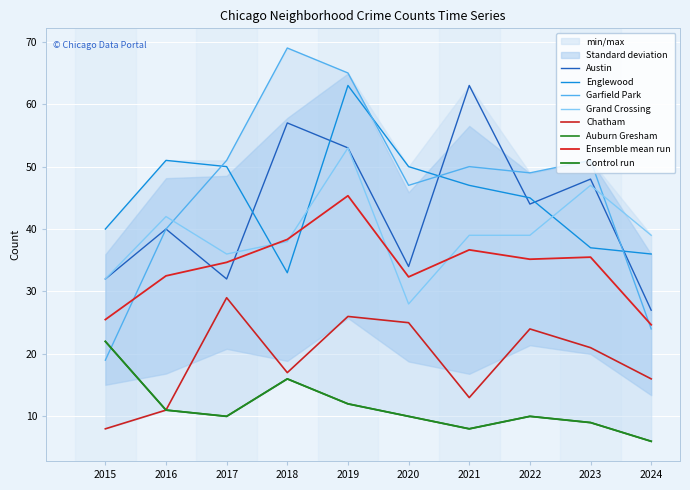

Read the Austin value at 2018, to the nearest 10.

60